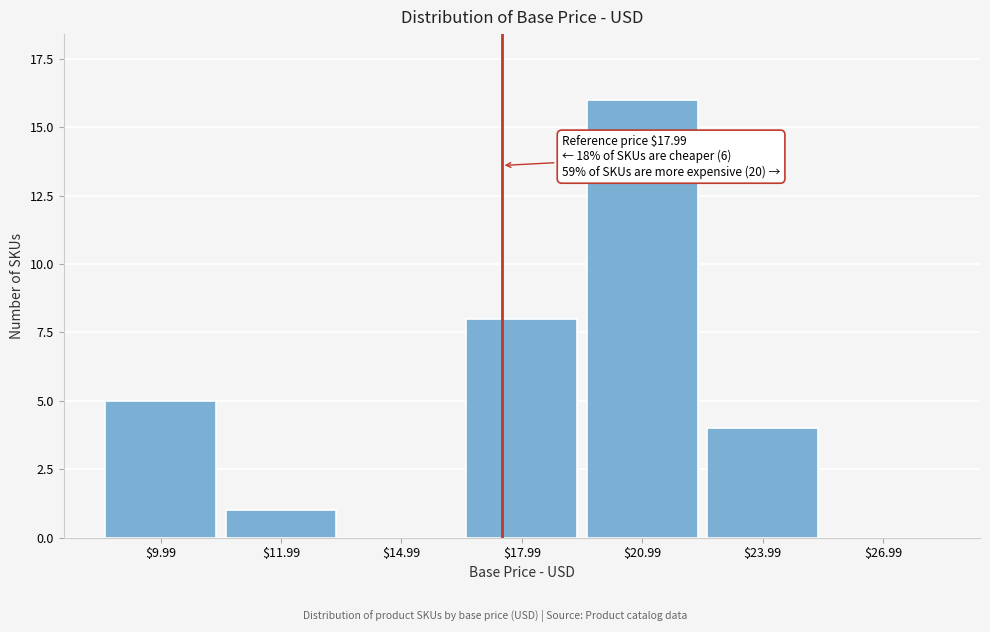

Is it true that the value at $20.99 is 16?

True